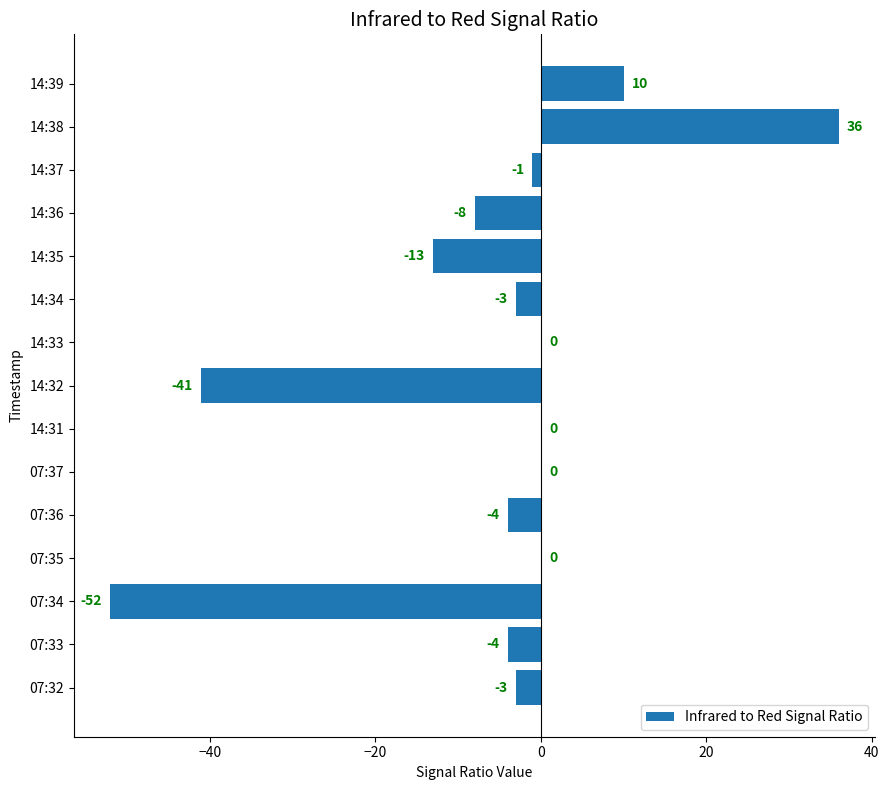

What is the sum of all values?

-83